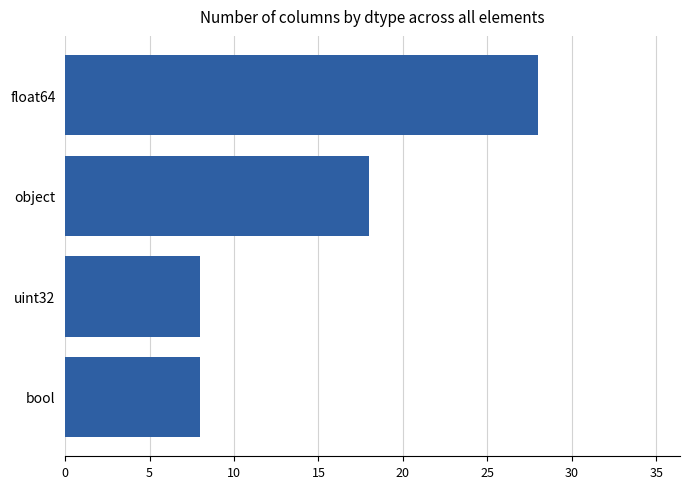

True or false: the data shows 18 at object.

True